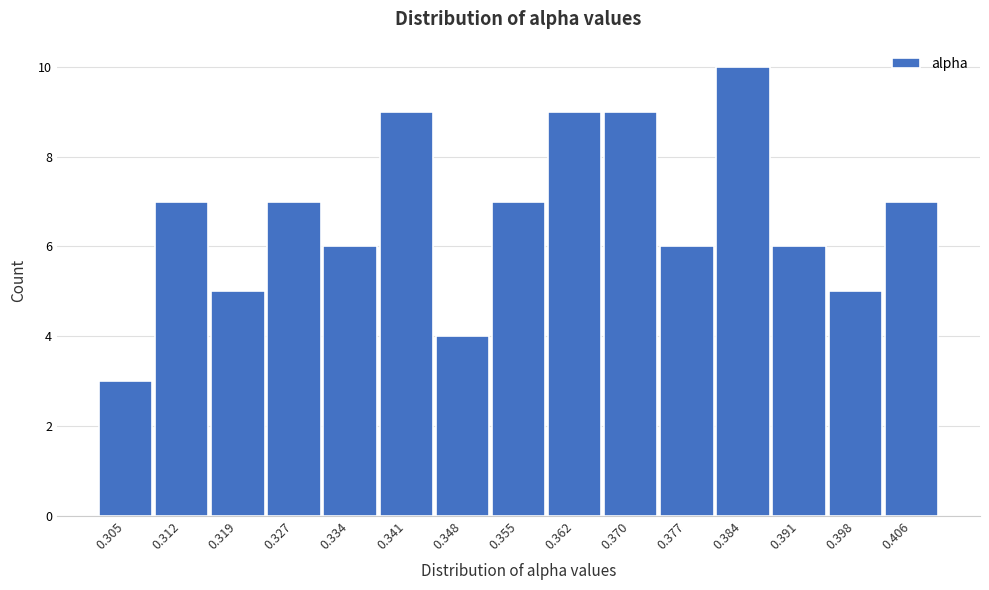

Reading right to left, transcribe all the data shown in this chart.

7	5	6	10	6	9	9	7	4	9	6	7	5	7	3